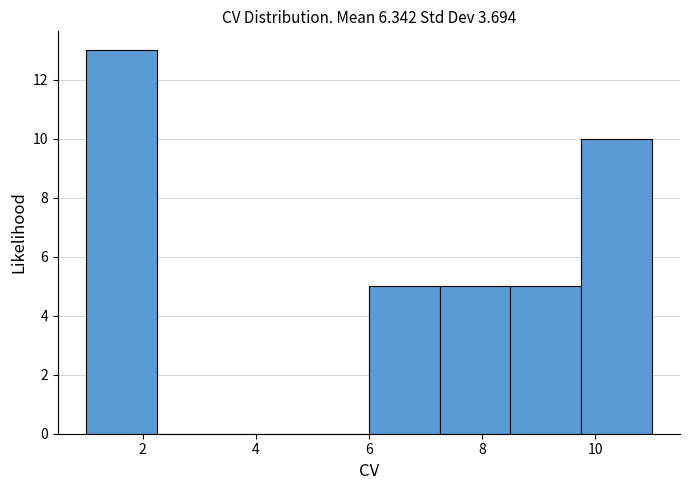

Reading left to right, transcribe this chart: for each bar, give the range it covers on the x-axis and its height. Neither the bar edges nor the heights are printed on the chart, so give them approximately, as read against the axes.

1.00 to 2.25: 13
2.25 to 3.50: 0
3.50 to 4.75: 0
4.75 to 6.00: 0
6.00 to 7.25: 5
7.25 to 8.50: 5
8.50 to 9.75: 5
9.75 to 11.00: 10